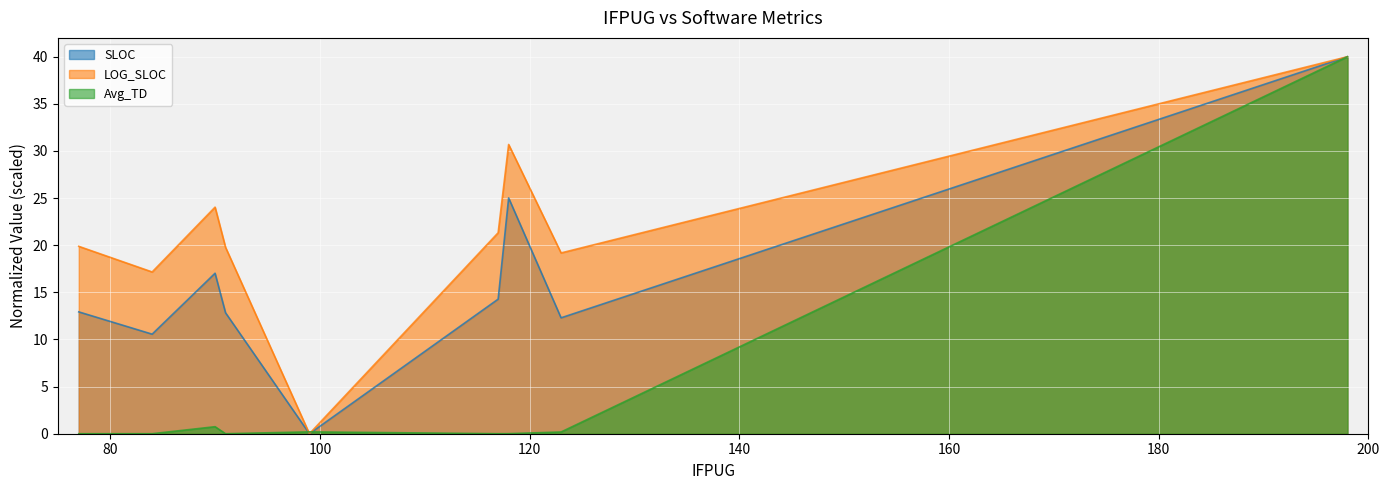

How many data points in Avg_TD are above 0?

8